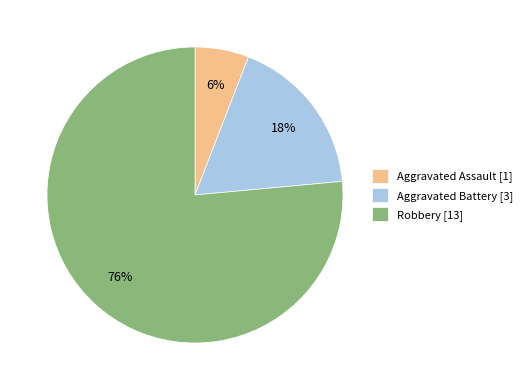

To the nearest percent, what portion does Aggravated Assault represent?

6%